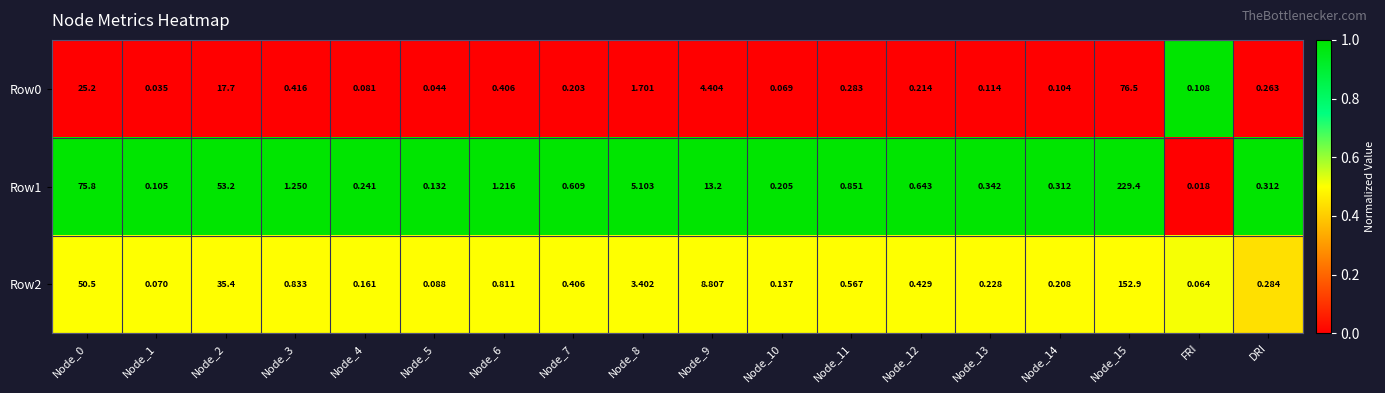

Is the value of Row2 at Node_9 greater than the value of Row0 at Node_13?

Yes